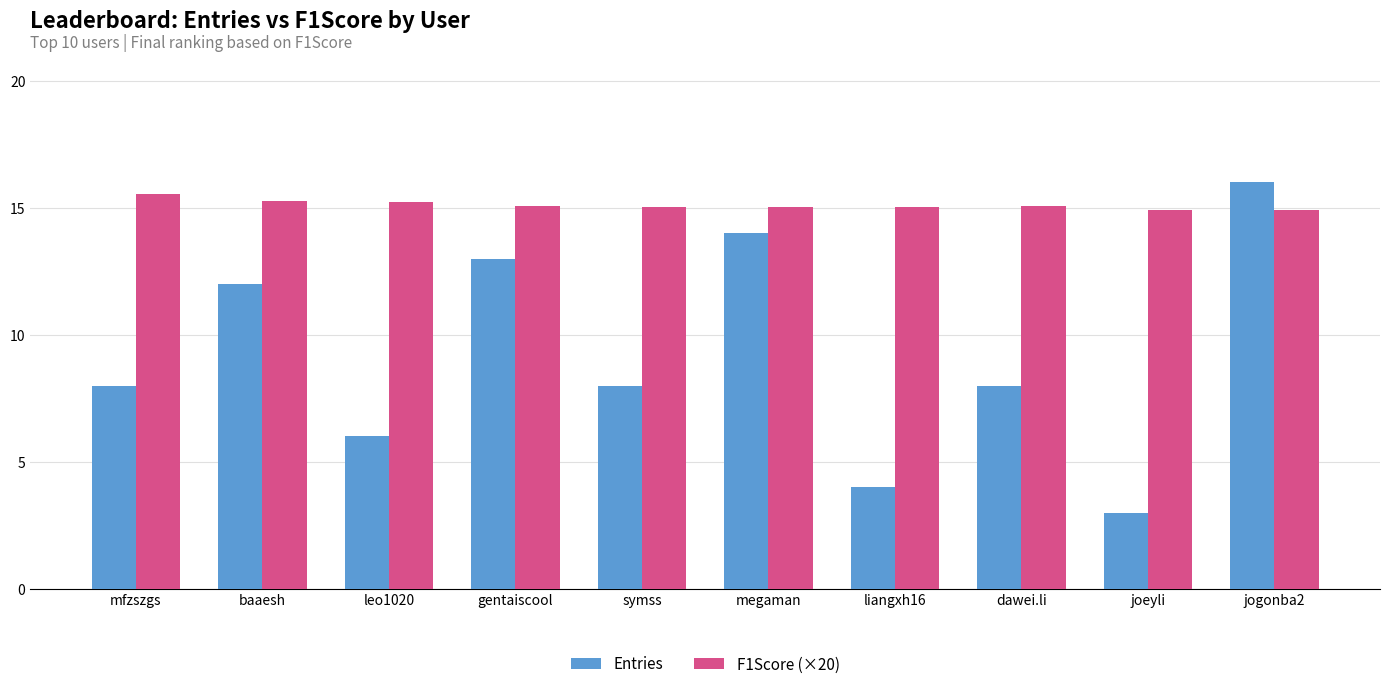

What is the maximum value shown in the chart?

16.0